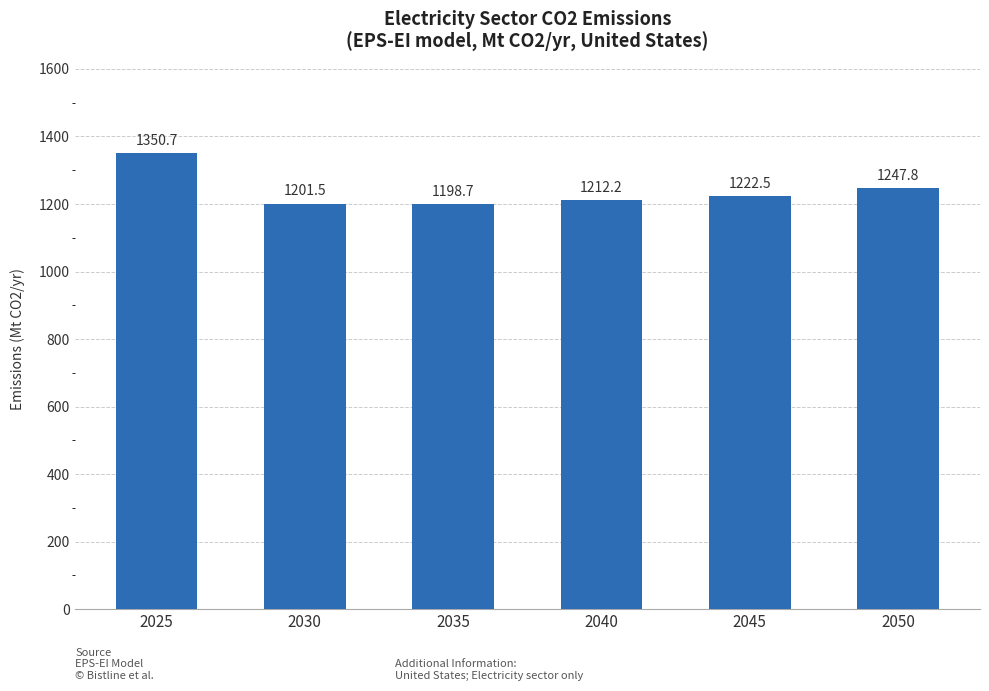

The value at 2035 is 1198.7. True or false?

True